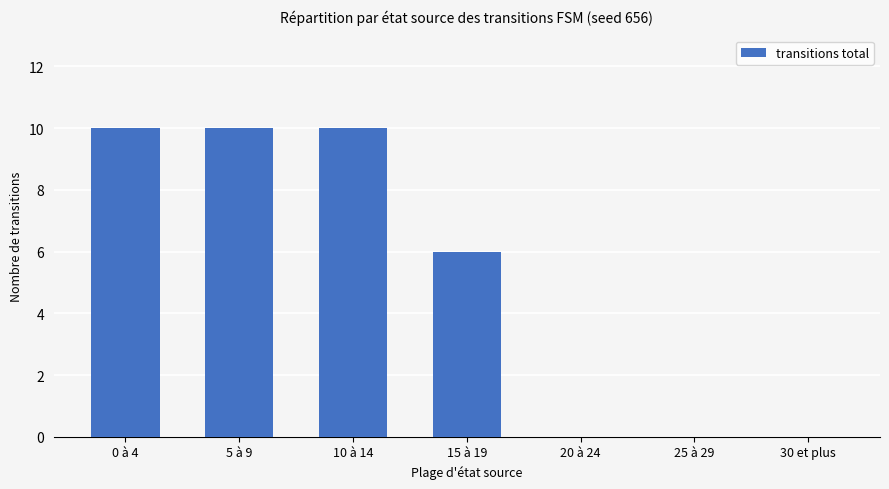

The chart shows a value of 3 at 30 et plus. True or false?

False